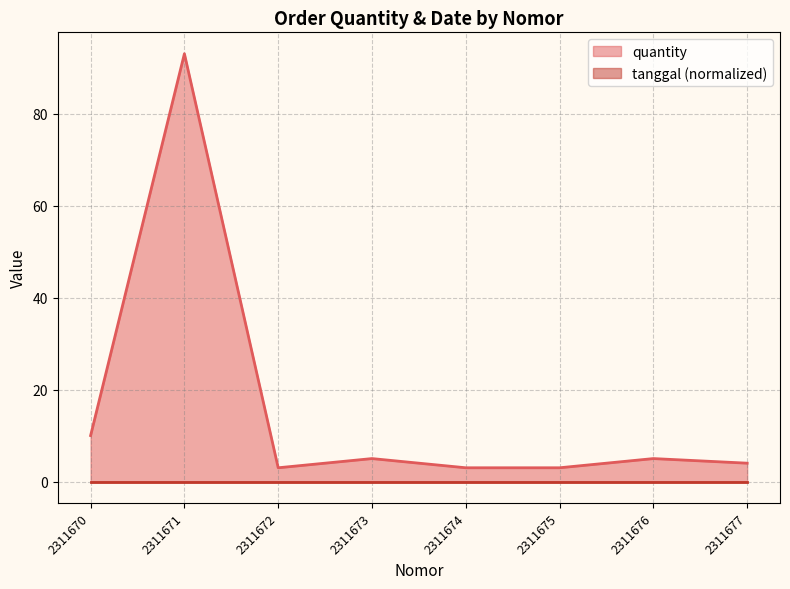

What is the difference between the values at 2311672 and 2311670?

7